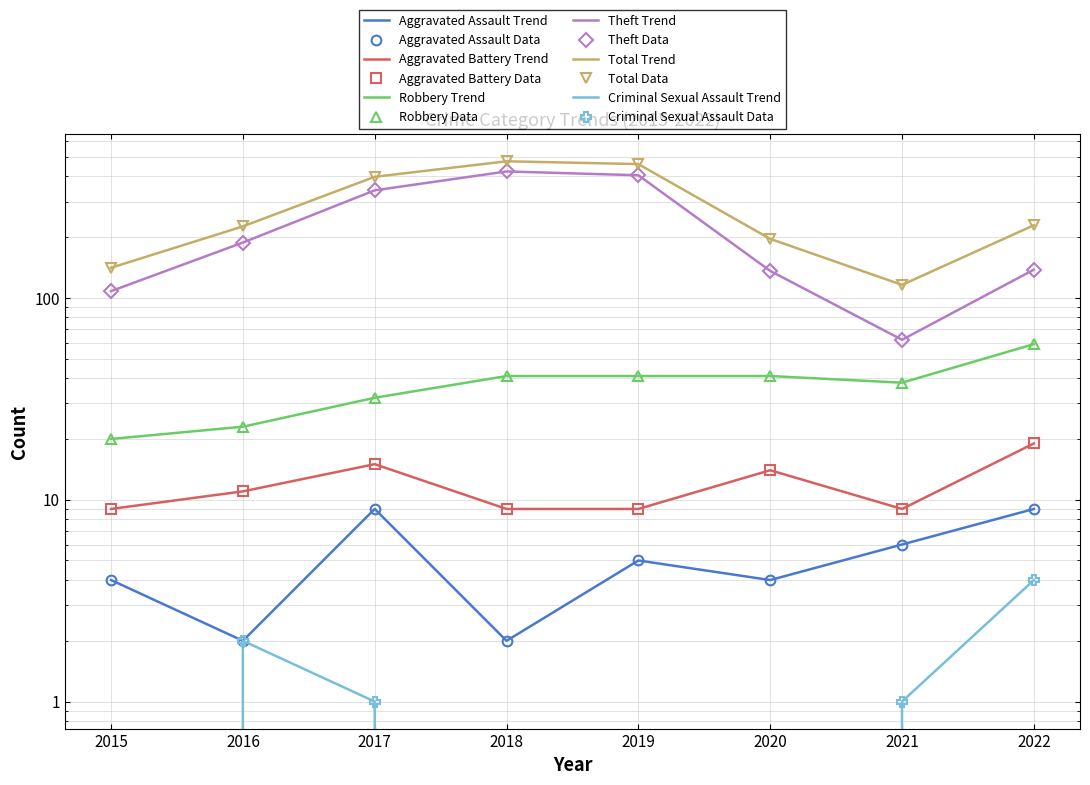

Does the chart have visible grid lines?

Yes